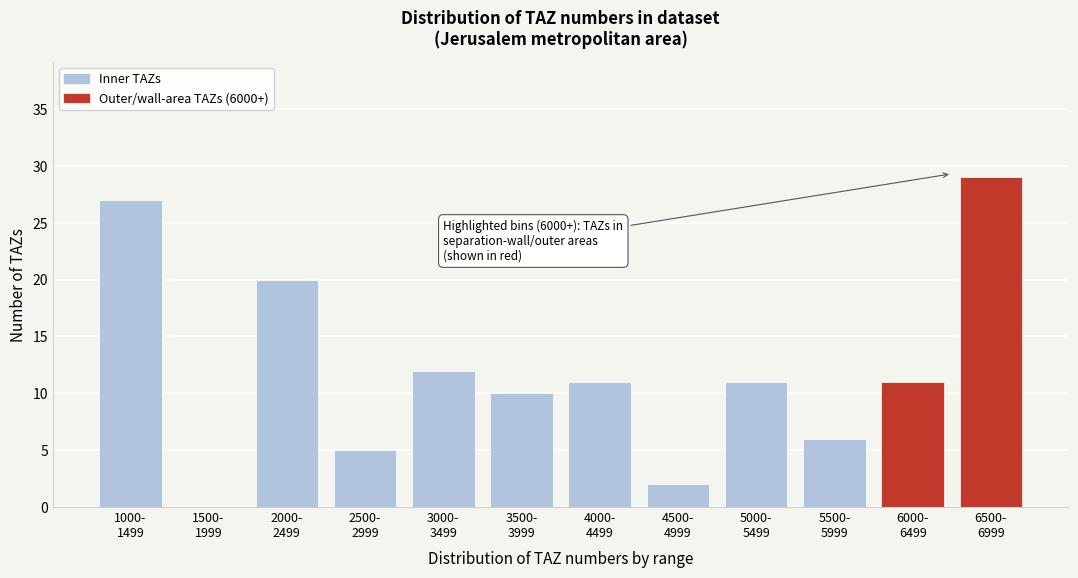

What is the sum of all values?

144